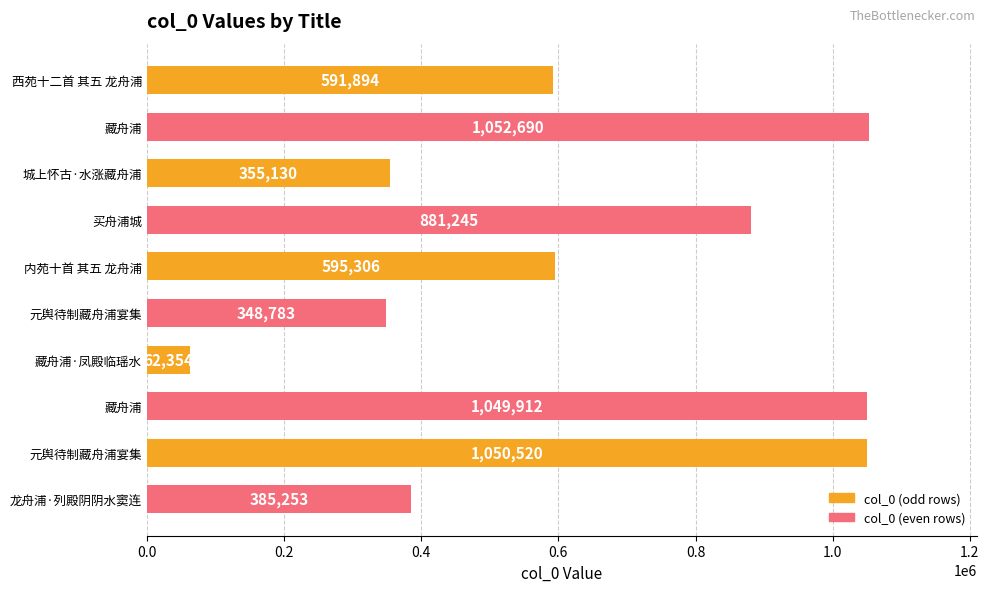

Are the bars horizontal?

Yes